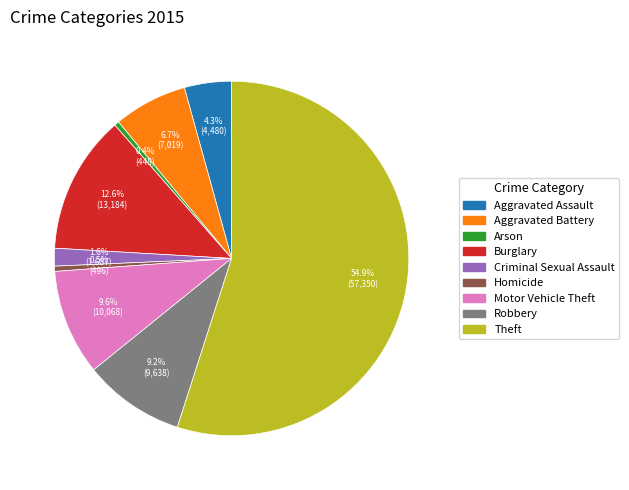

How many slices are in this pie chart?

9